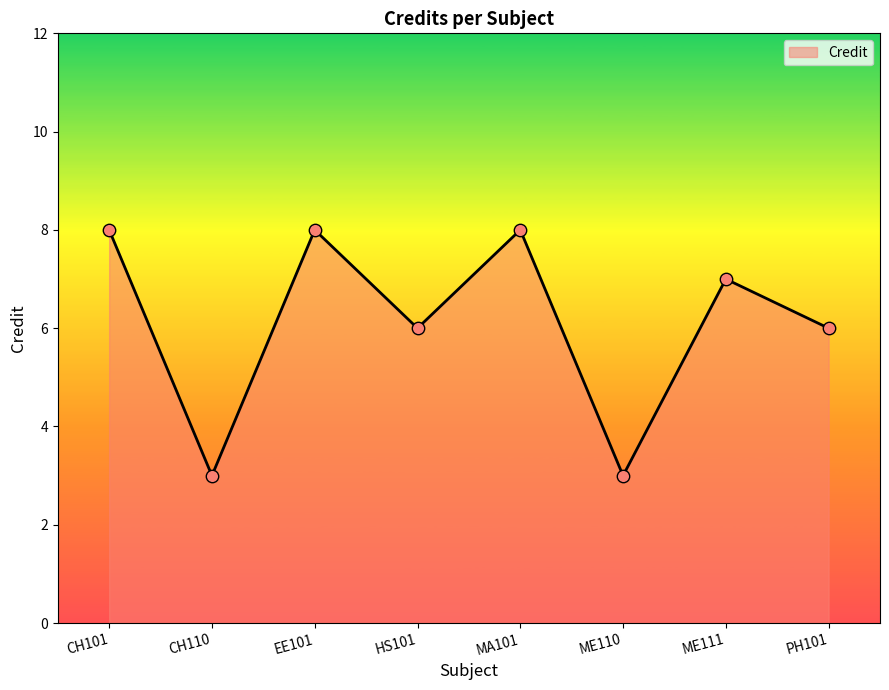

Approximately how many times larger is the value at HS101 compared to ME110?

2.0